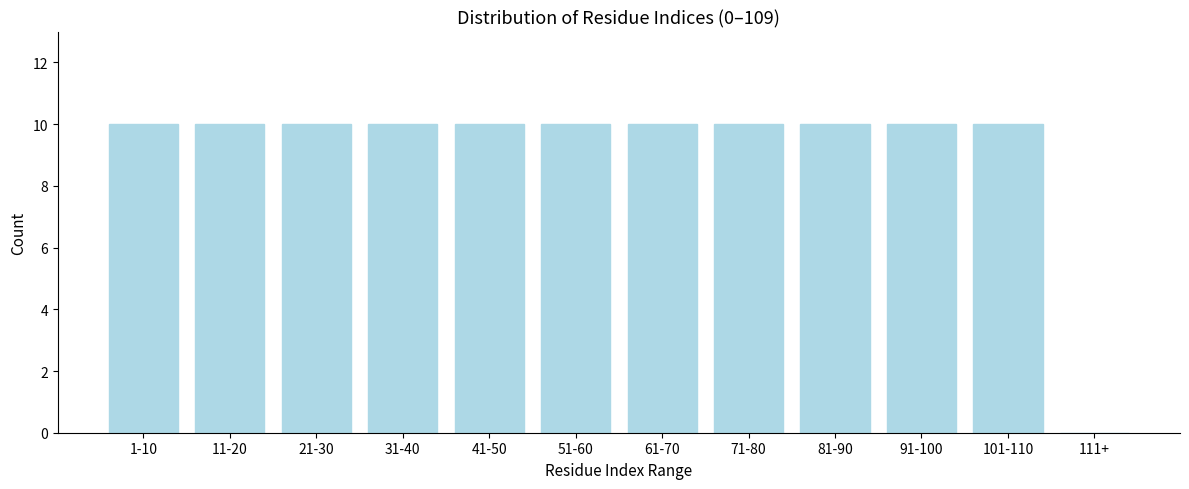

Reading left to right, what are all the values shown in this chart?

1-10=10	11-20=10	21-30=10	31-40=10	41-50=10	51-60=10	61-70=10	71-80=10	81-90=10	91-100=10	101-110=10	111+=0